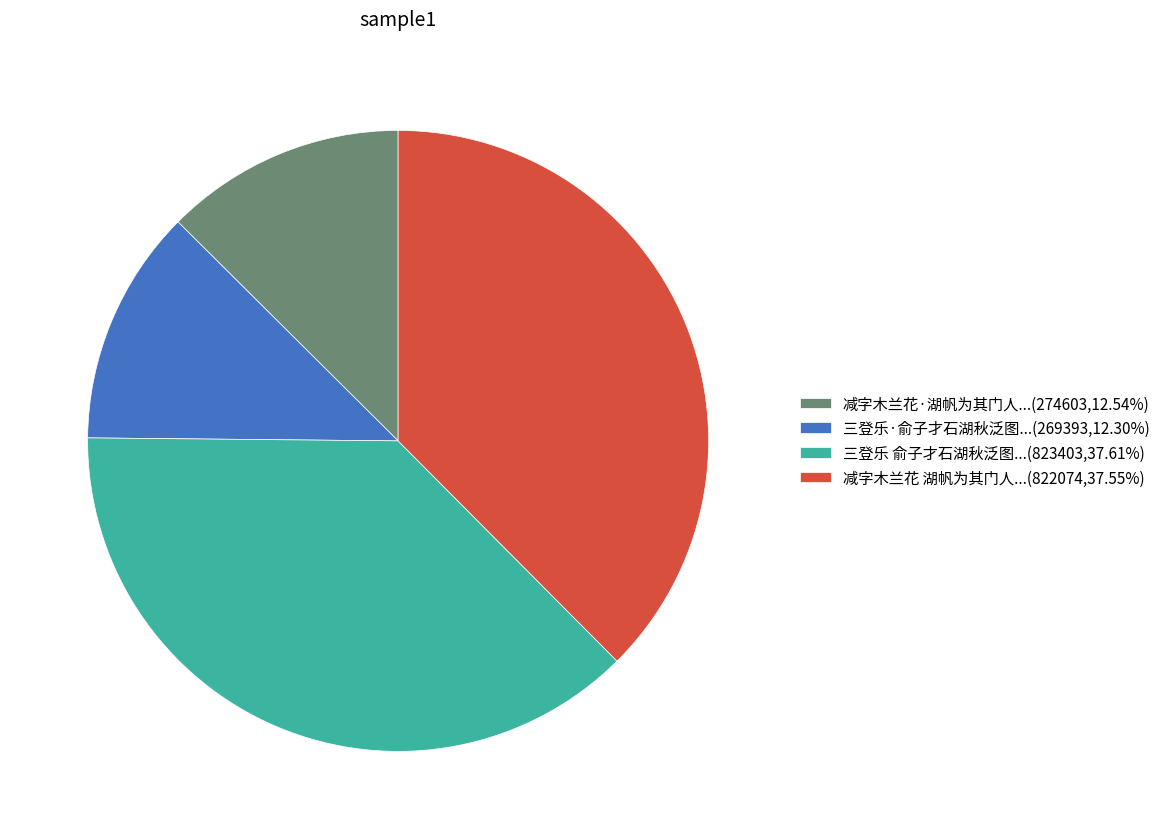

Combined, do 三登乐·俞子才石湖秋泛图...(269393,12.30%) and 减字木兰花·湖帆为其门人...(274603,12.54%) account for over 50%?

No